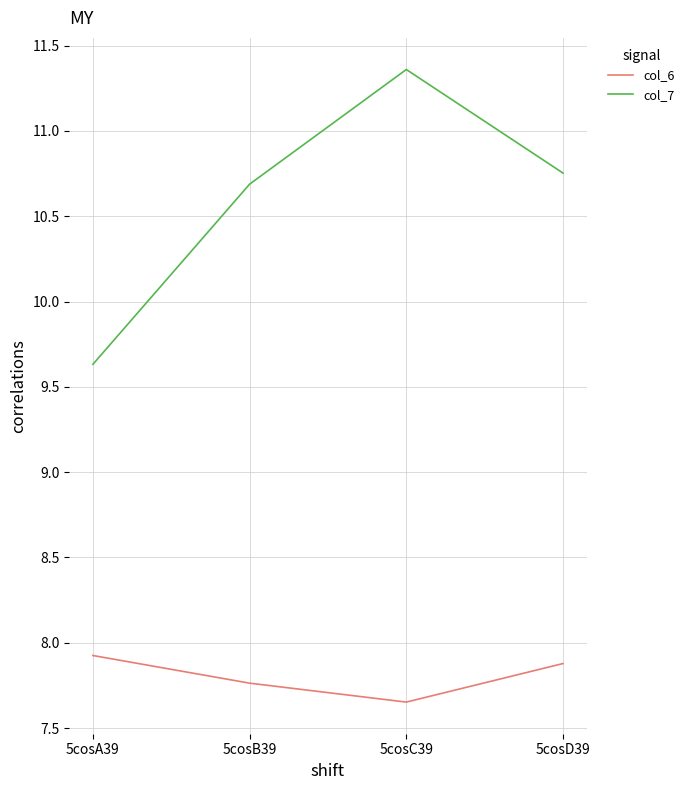

At 5cosA39, list the series in order from largest to smallest.

col_7, col_6